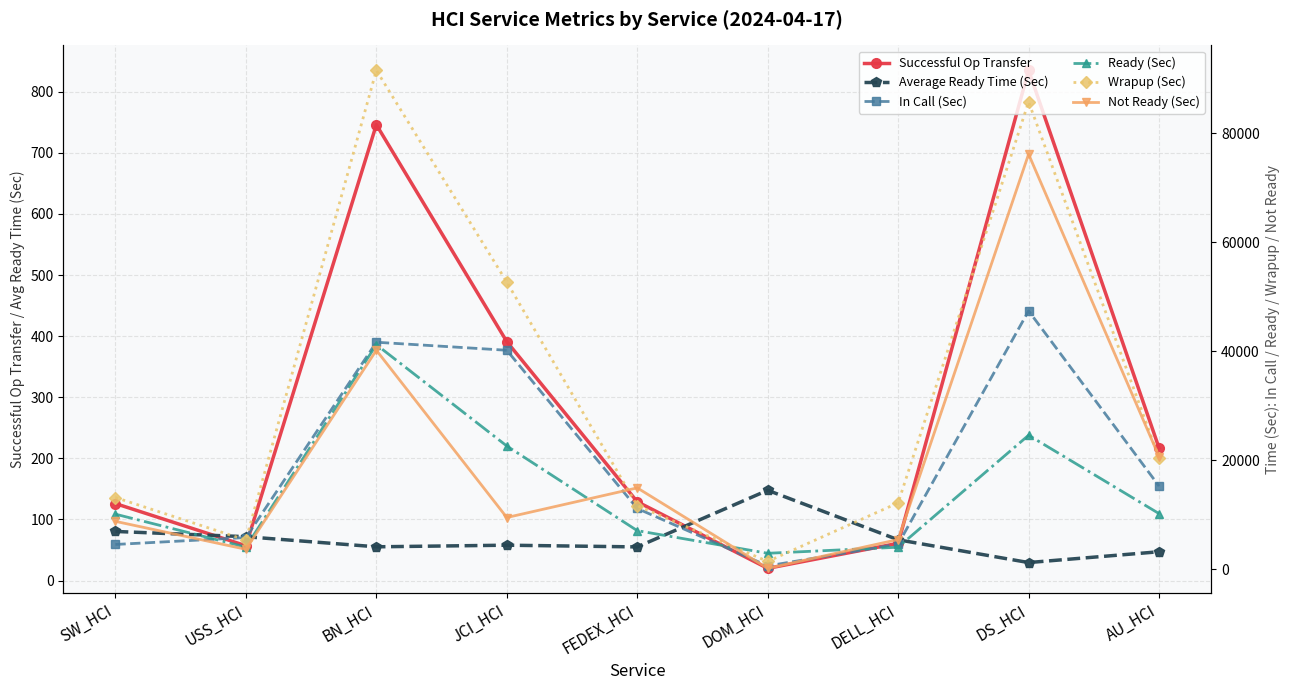

True or false: In Call (Sec) has a value of 9459.1 at USS_HCI.

False